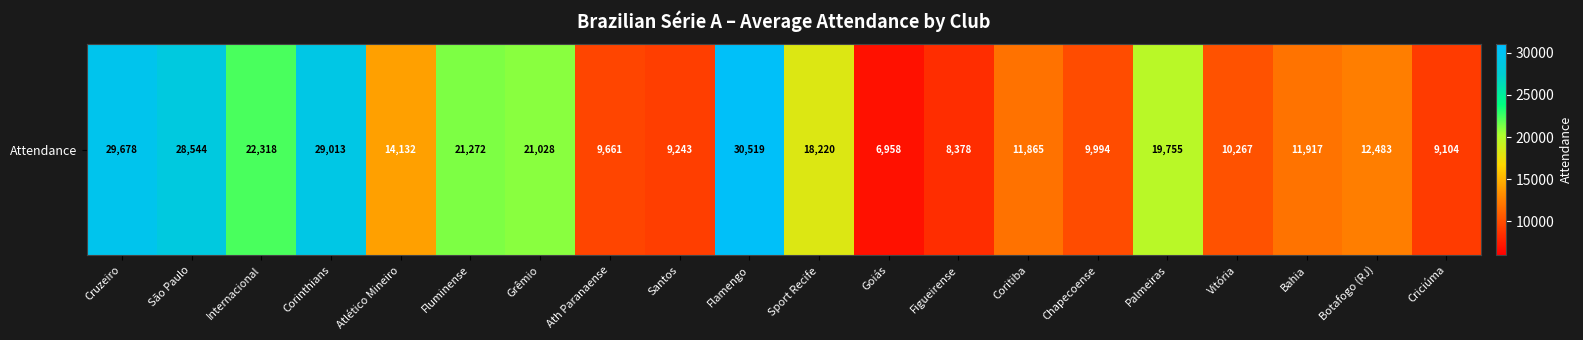

Reading right to left, list all the values displayed in this chart.

Criciúma=9104	Botafogo (RJ)=12483	Bahia=11917	Vitória=10267	Palmeiras=19755	Chapecoense=9994	Coritiba=11865	Figueirense=8378	Goiás=6958	Sport Recife=18220	Flamengo=30519	Santos=9243	Ath Paranaense=9661	Grêmio=21028	Fluminense=21272	Atlético Mineiro=14132	Corinthians=29013	Internacional=22318	São Paulo=28544	Cruzeiro=29678